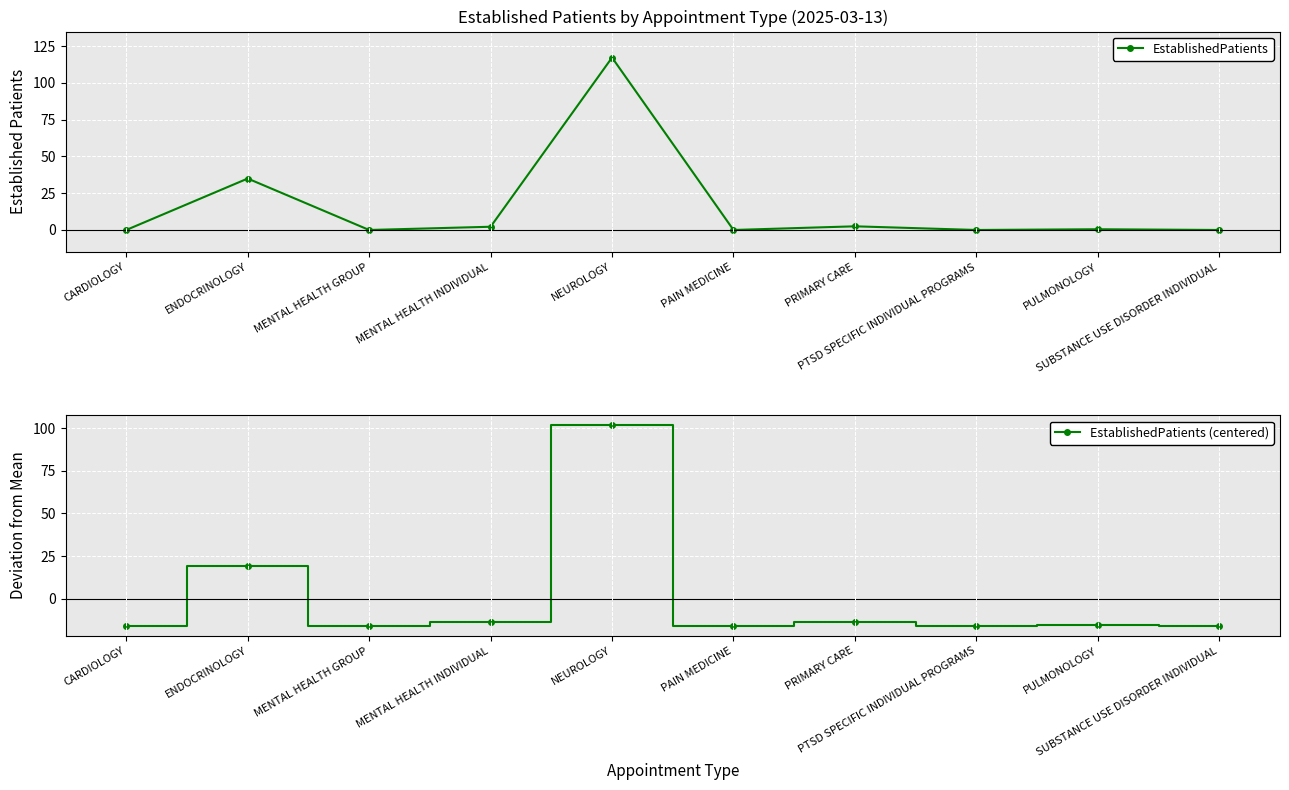

Does the chart display data point markers on the line(s)?

Yes